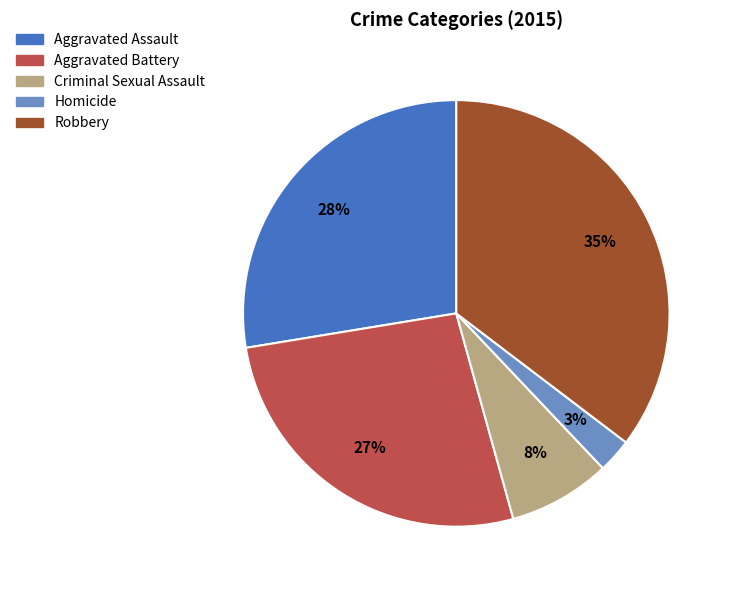

True or false: Criminal Sexual Assault accounts for 8% of the total.

True